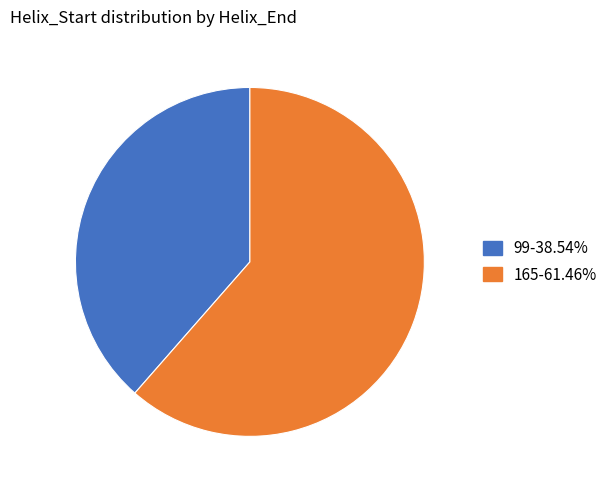

Does 99 represent more than half of the total?

No